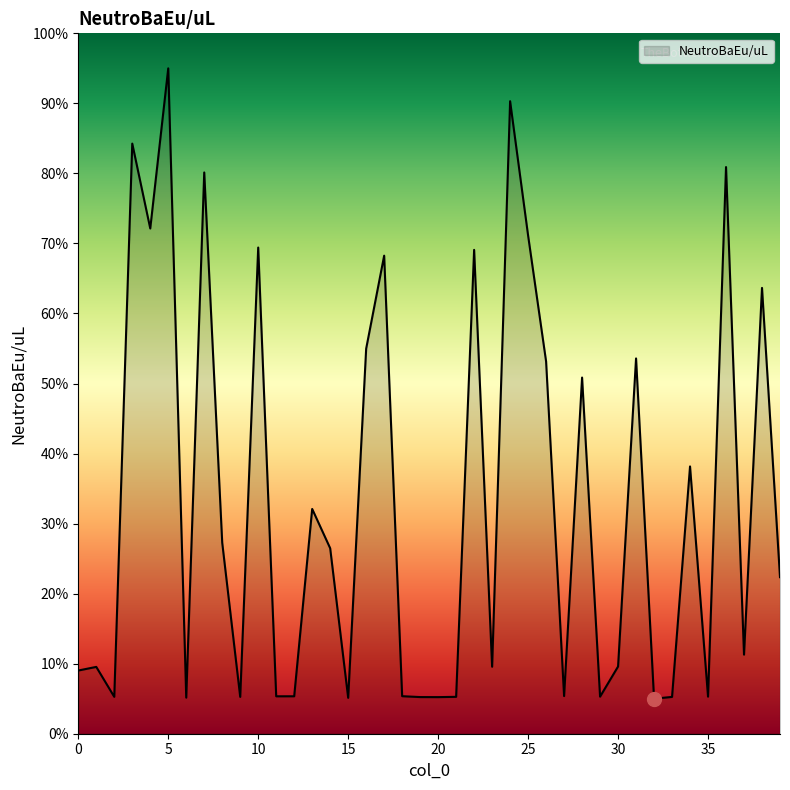

Rank the categories by value from highest to lowest.

5, 24, 3, 36, 7, 4, 25, 10, 22, 17, 38, 16, 31, 26, 28, 34, 13, 8, 14, 39, 37, 30, 23, 1, 0, 27, 18, 12, 11, 29, 35, 21, 2, 9, 33, 19, 20, 6, 15, 32